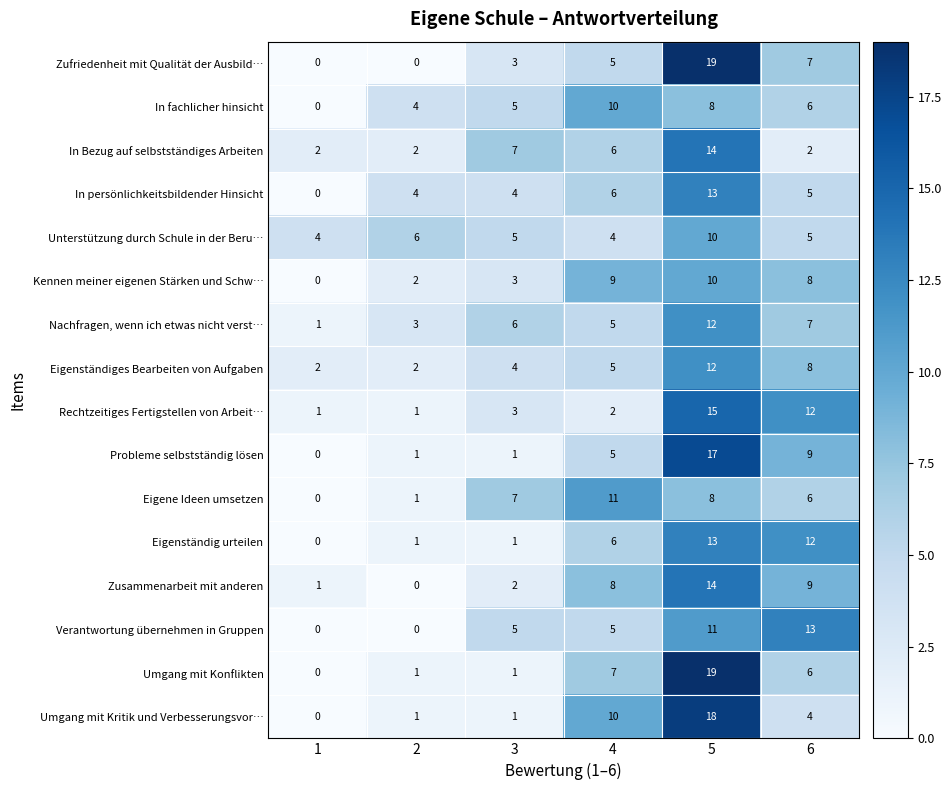

What is the difference between the maximum and minimum values in the Umgang mit Kritik und Verbesserungsvor… series?

18